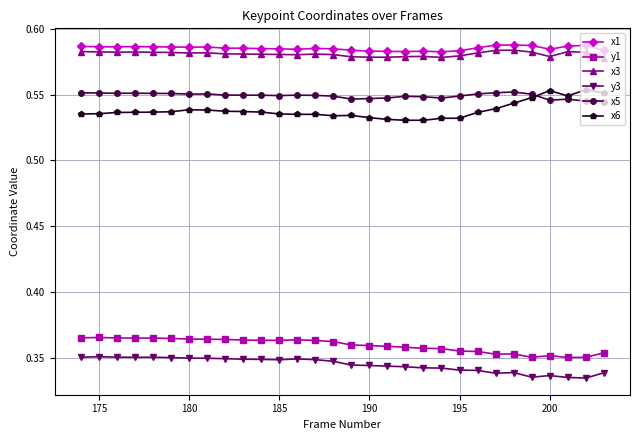

True or false: y1 has more than 1 points higher than both neighbors.

True